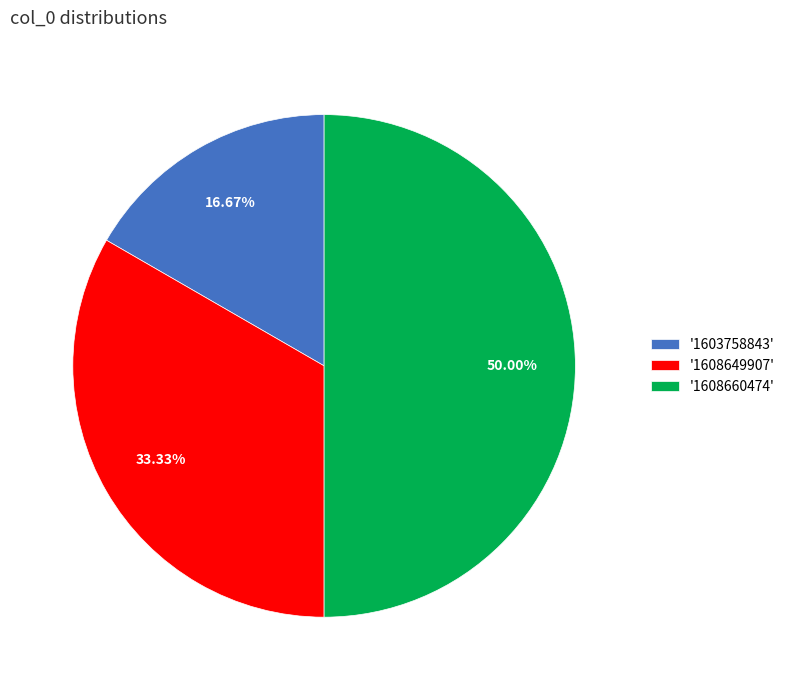

Rank the categories by value from lowest to highest.

'1603758843', '1608649907', '1608660474'